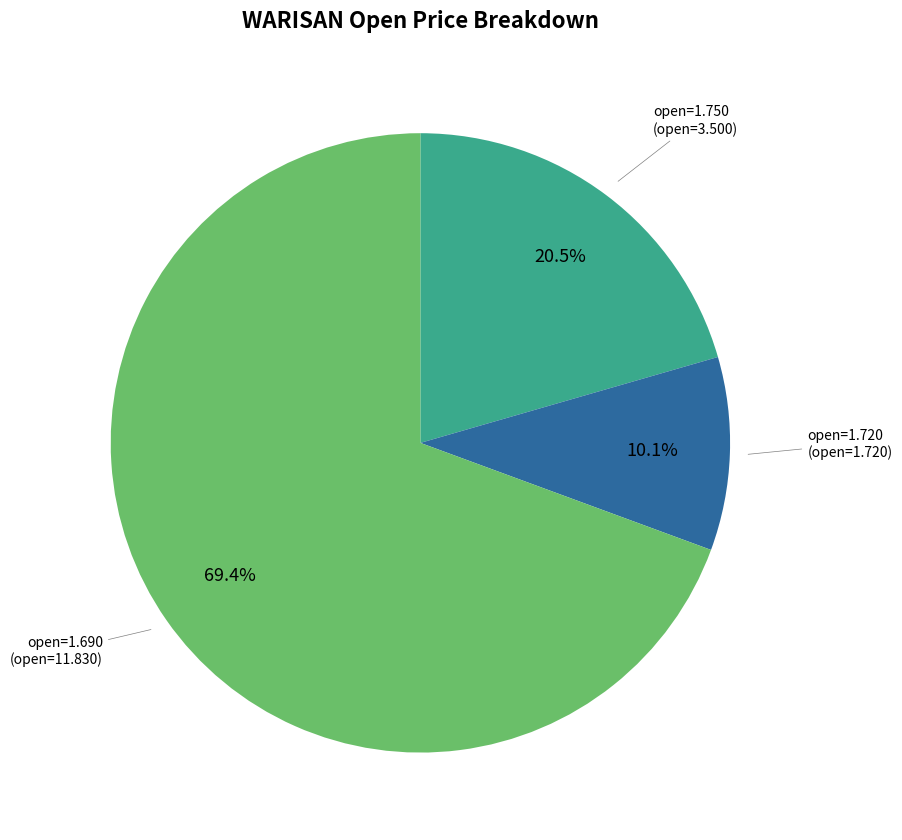

Does any single category account for the majority?

Yes